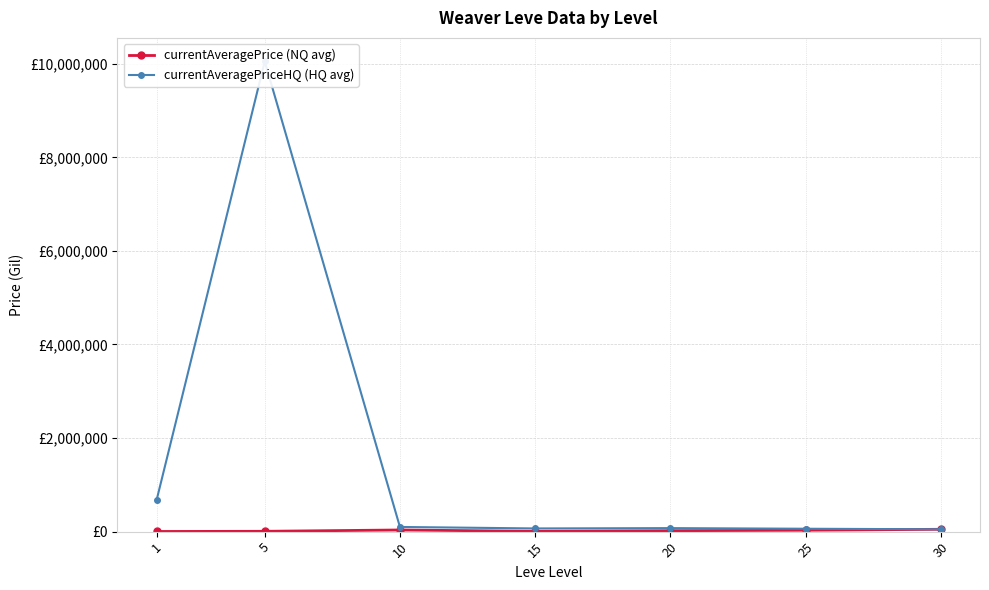

True or false: currentAveragePrice (NQ avg) and currentAveragePriceHQ (HQ avg) intersect in this chart.

False